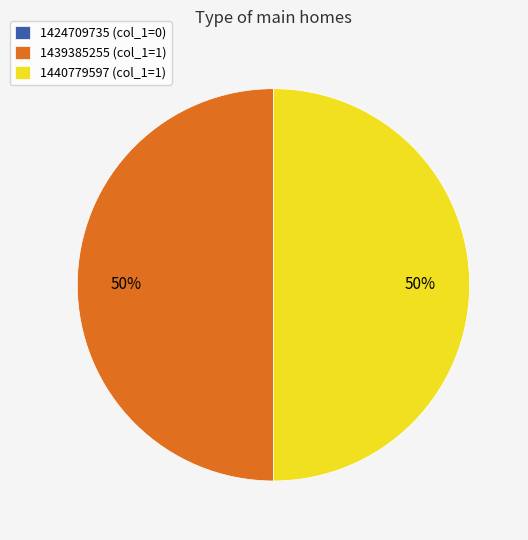

What percentage is the 1439385255 (col_1=1) slice, to the nearest percent?

50%